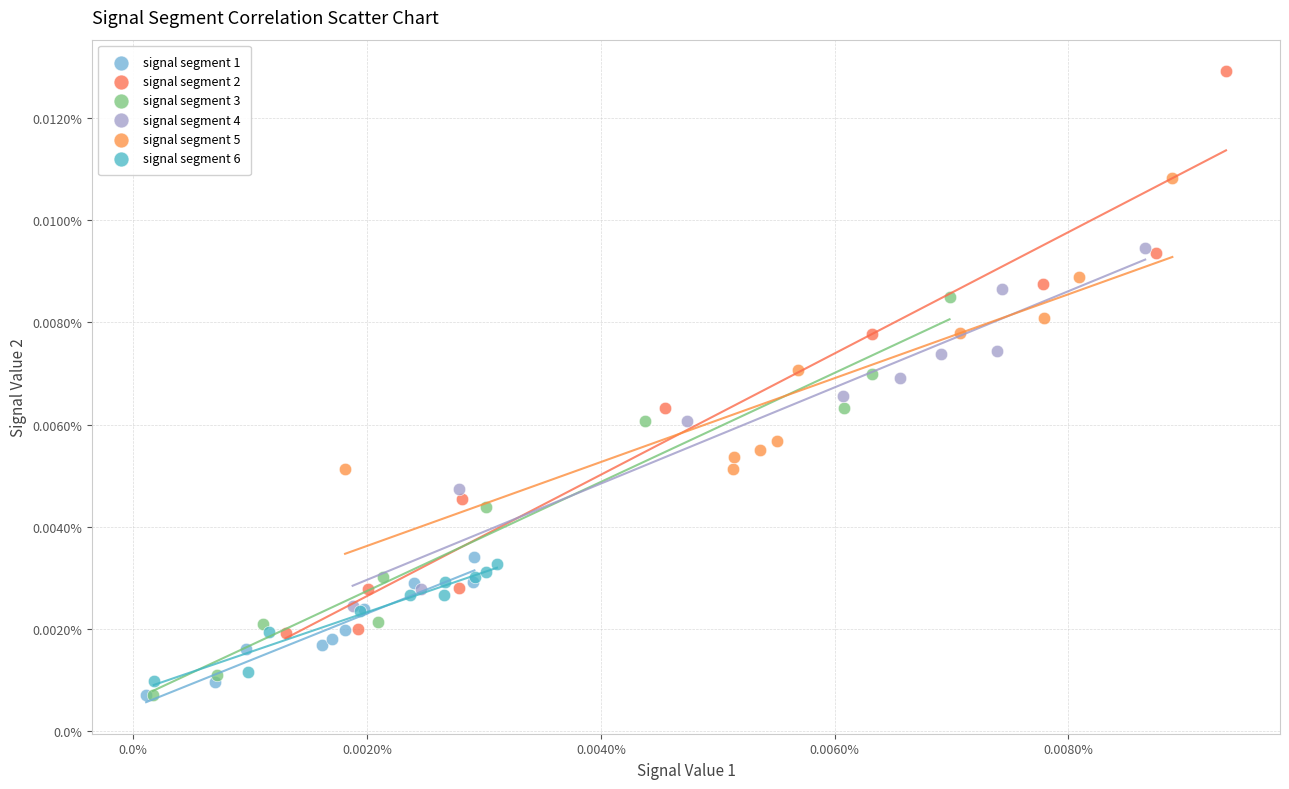

Which series has the largest Y range (max minus min)?

signal segment 2